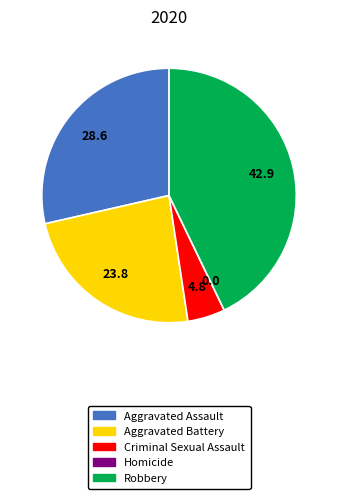

Which slice is the largest?

Robbery